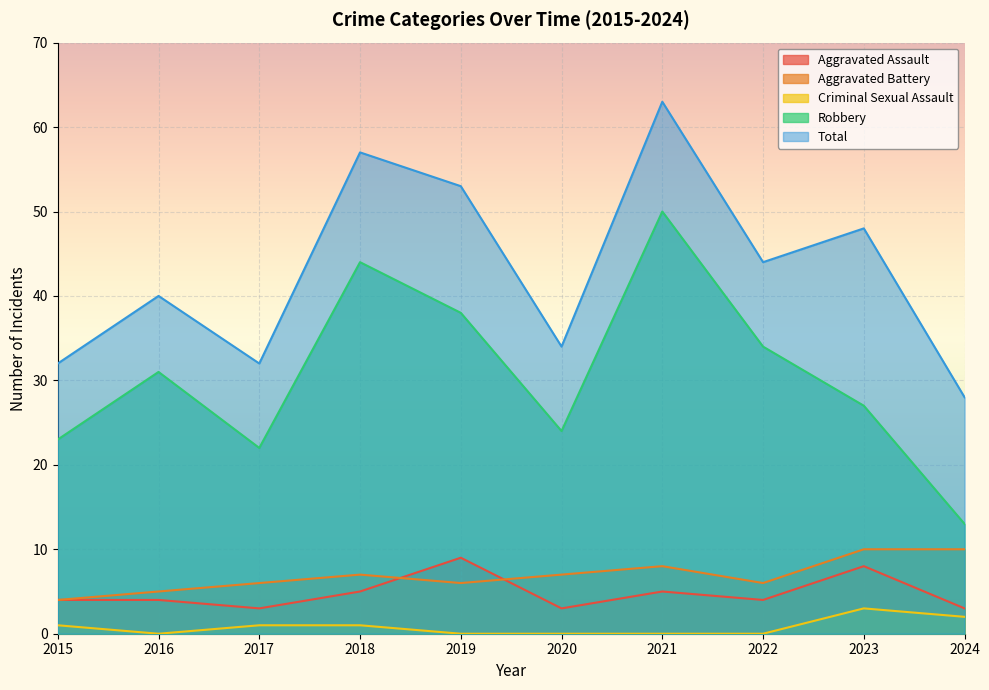

Which series has the widest spread of values?

Robbery